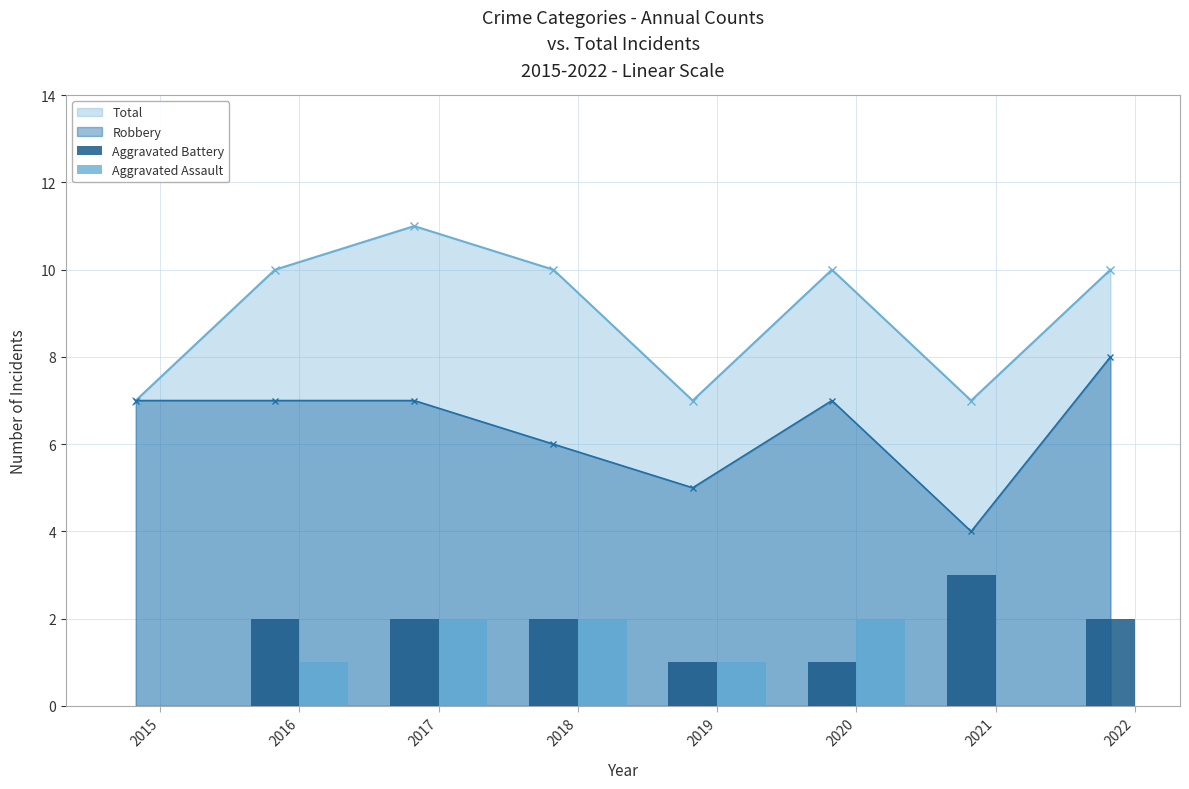

What is the sum of the Aggravated Assault values at 2016 and 2019?

2.0